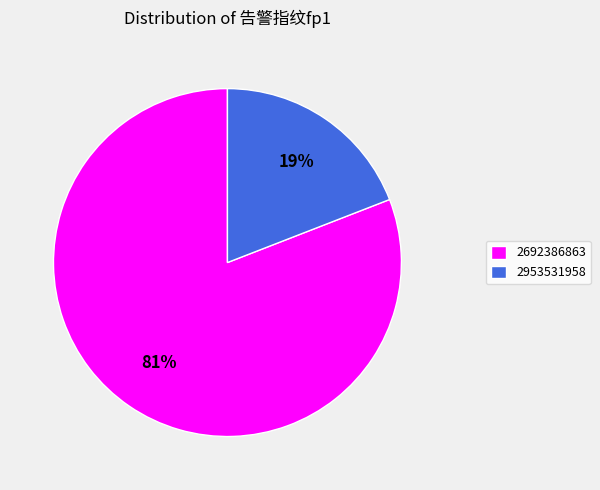

Combined, do 2953531958 and 2692386863 account for over 50%?

Yes